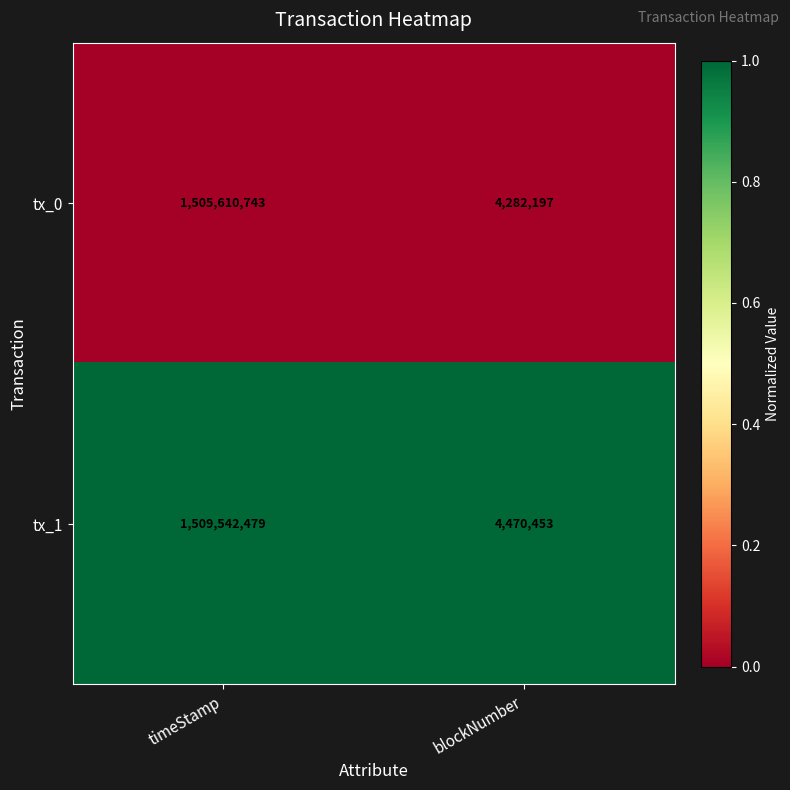

At which category is the sum across all series the highest?

timeStamp